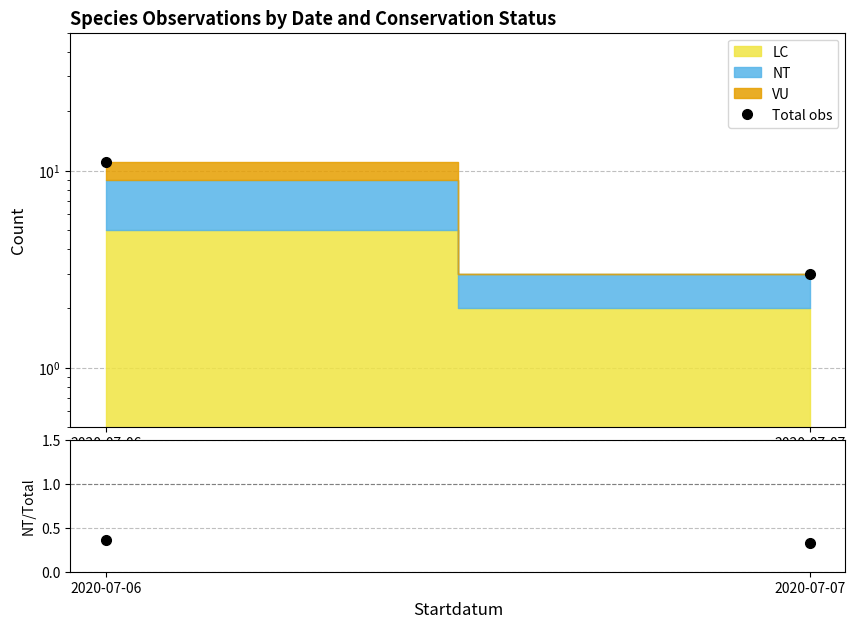

Where is Total obs nearest to the value 7?

2020-07-06